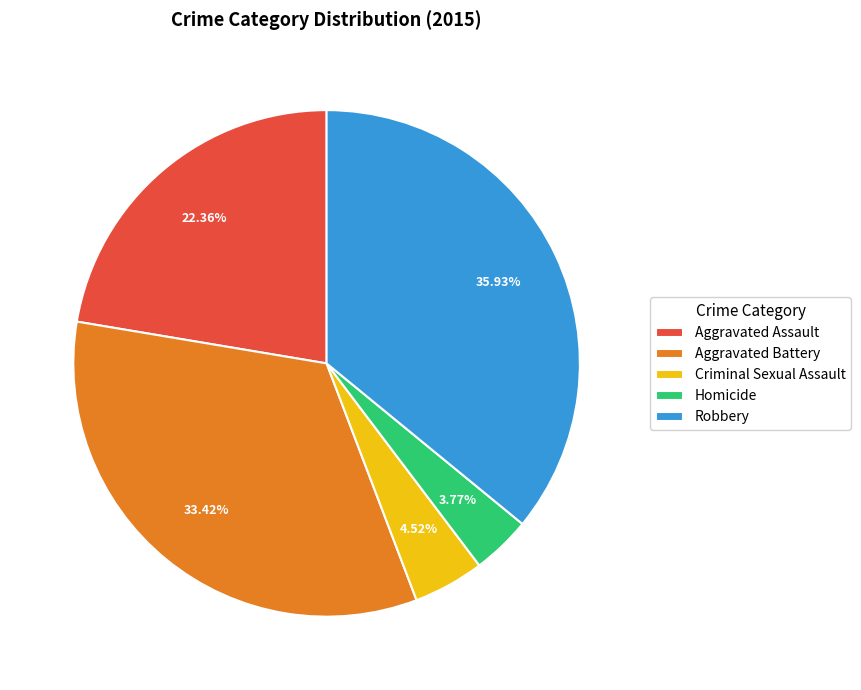

How many slices are in this pie chart?

5